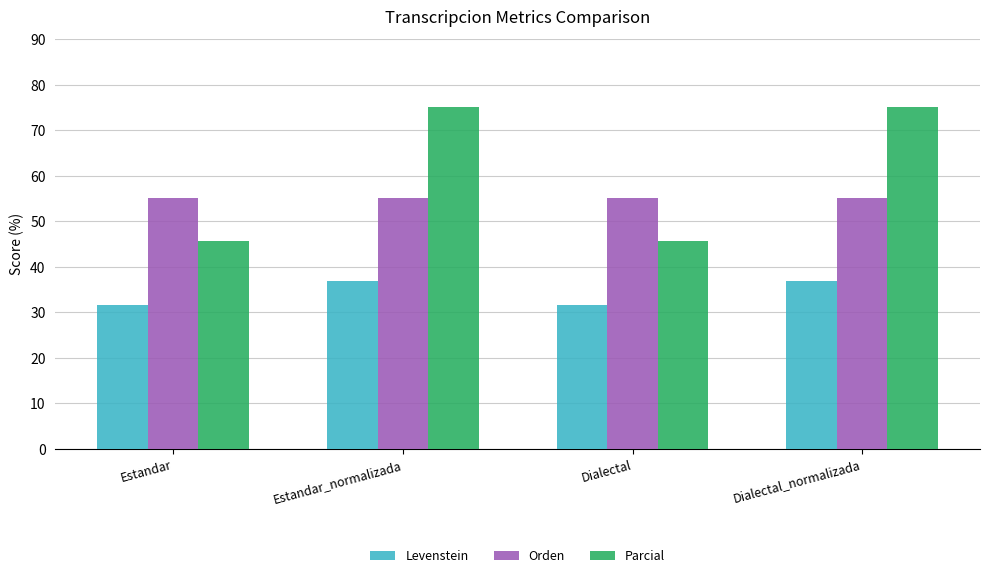

Reading left to right, what are all the values shown in this chart?

Levenstein: Estandar=31.6	Estandar_normalizada=36.8	Dialectal=31.6	Dialectal_normalizada=36.8
Orden: Estandar=55.2	Estandar_normalizada=55.2	Dialectal=55.2	Dialectal_normalizada=55.2
Parcial: Estandar=45.7	Estandar_normalizada=75.0	Dialectal=45.7	Dialectal_normalizada=75.0